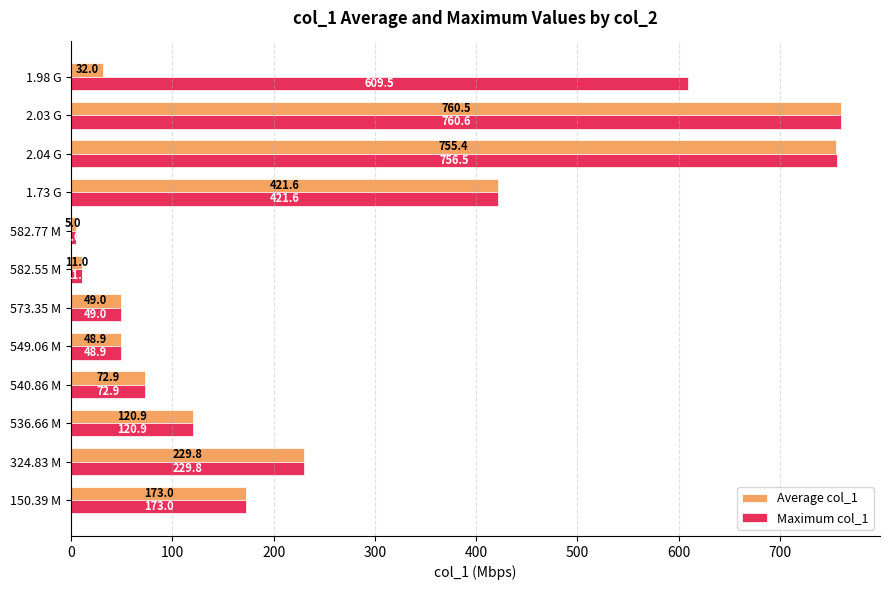

Which series has the largest total across all categories?

Maximum col_1